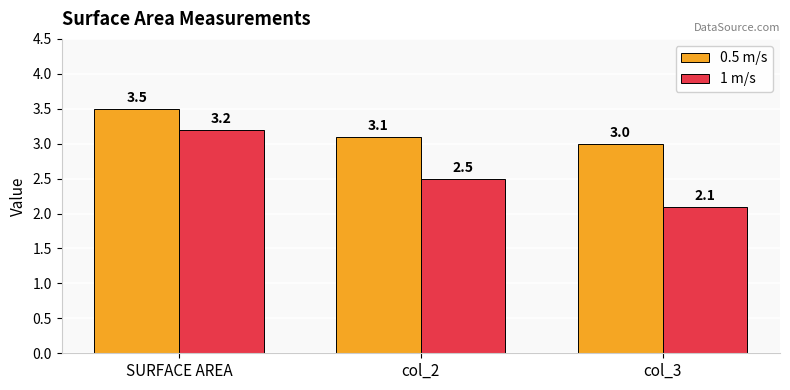

What is the maximum value for 1 m/s?

3.2